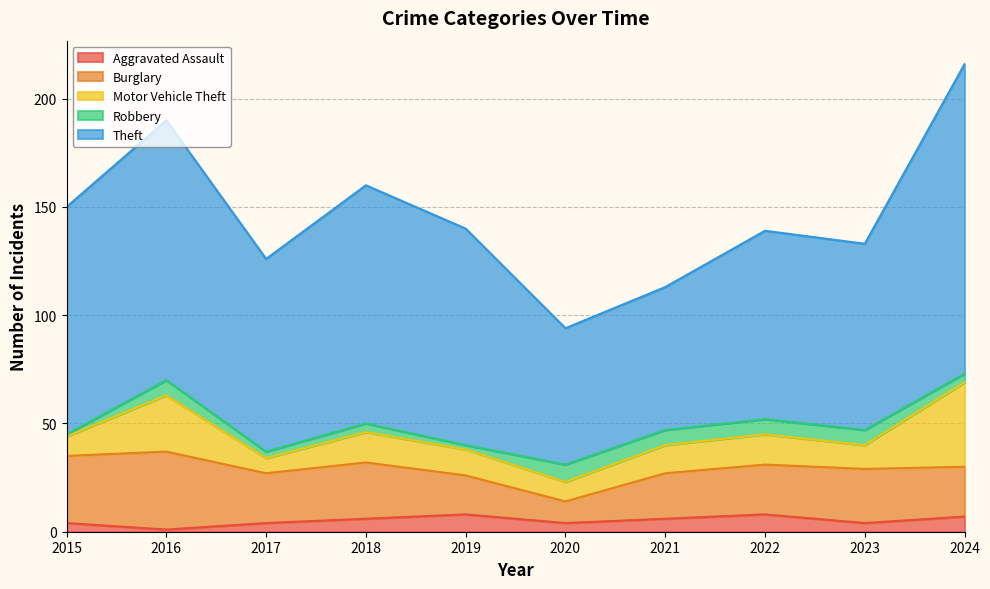

What is the average value of the Theft series?

97